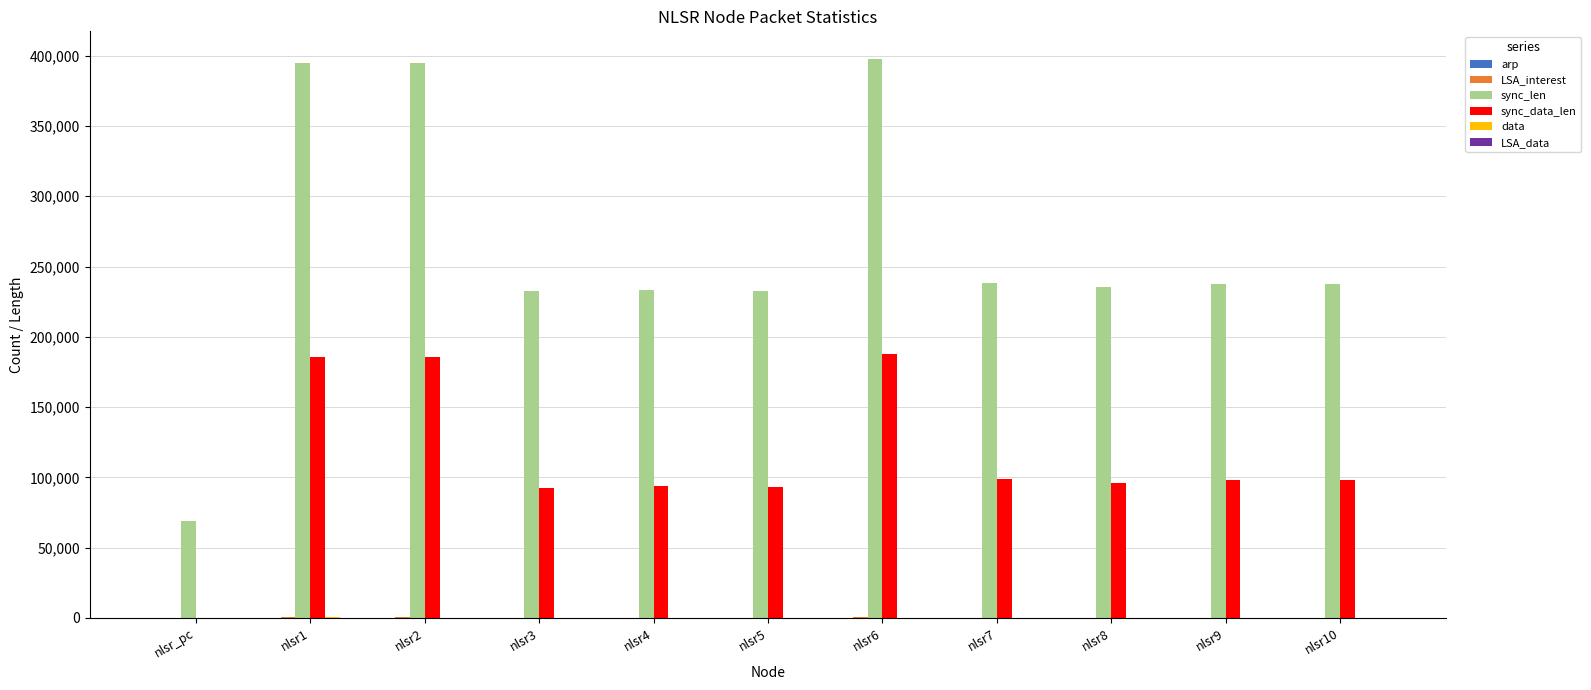

What is the maximum value shown in the chart?

397477